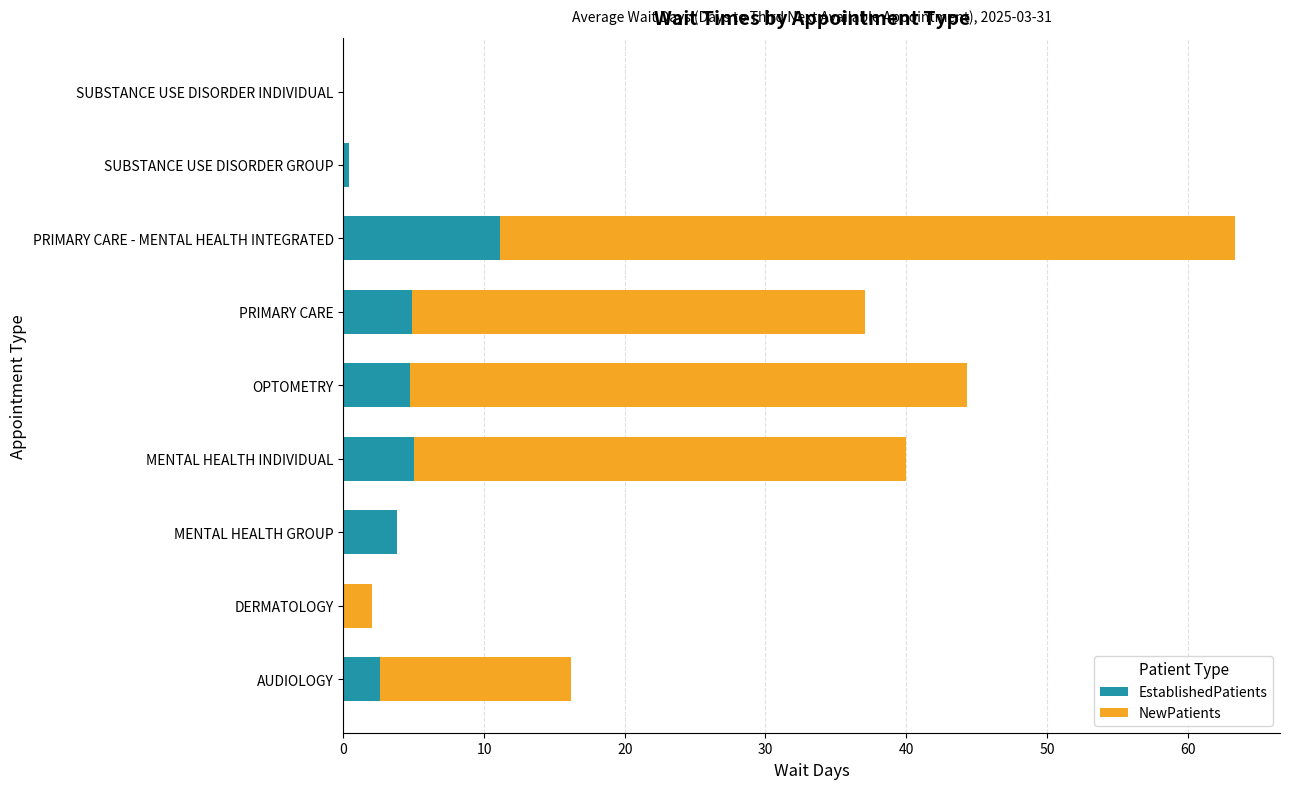

What is the sum of the EstablishedPatients values at PRIMARY CARE - MENTAL HEALTH INTEGRATED and PRIMARY CARE?

16.0